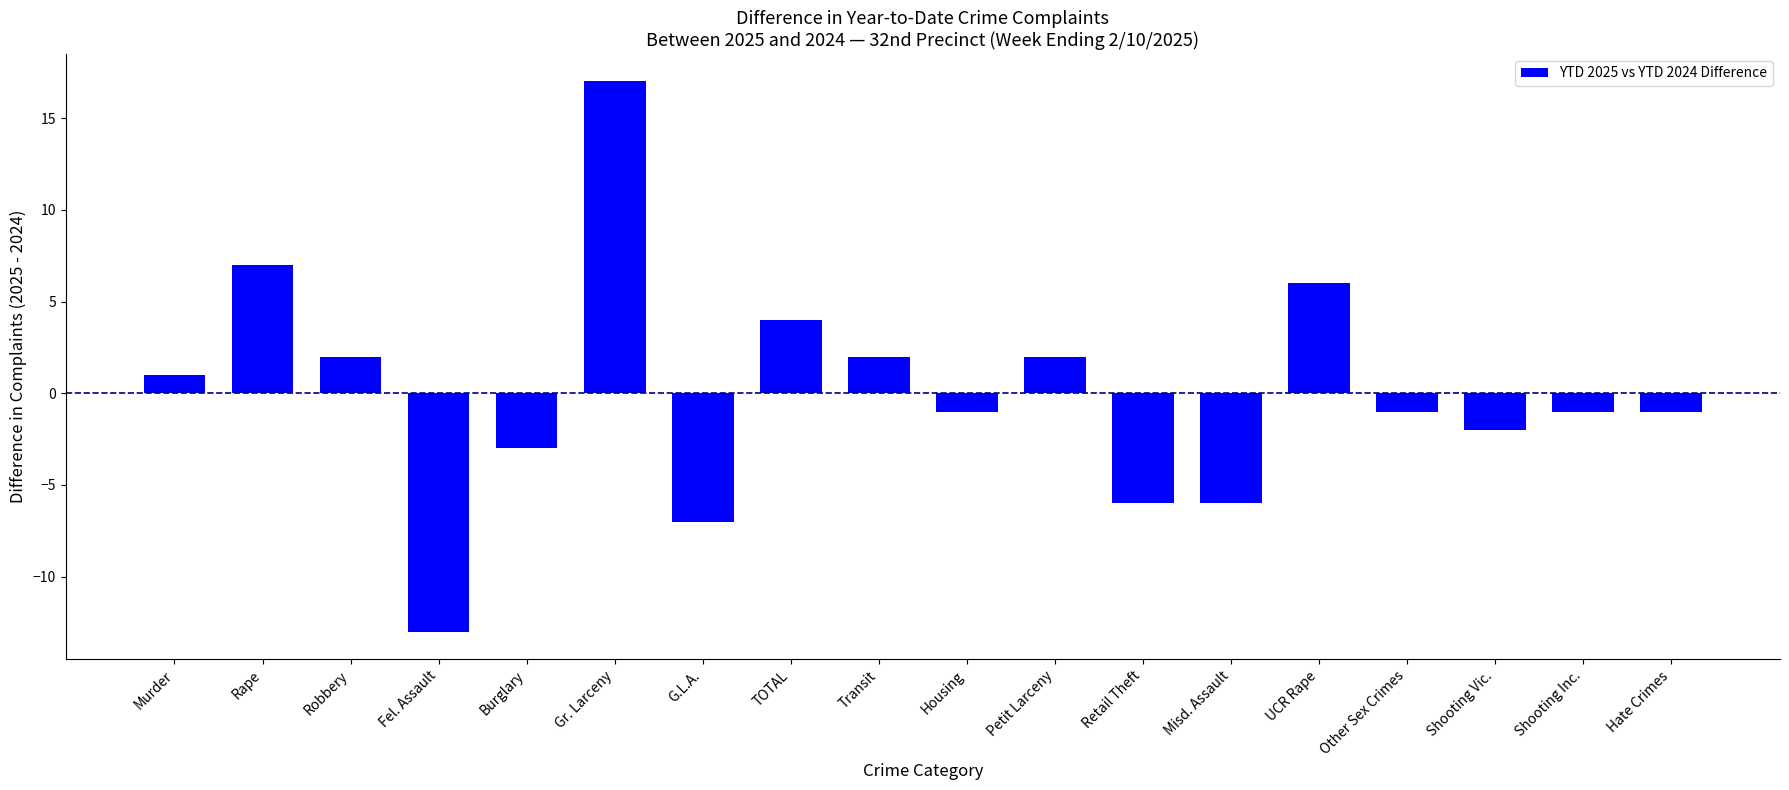

Is it true that the value at TOTAL is 1?

False